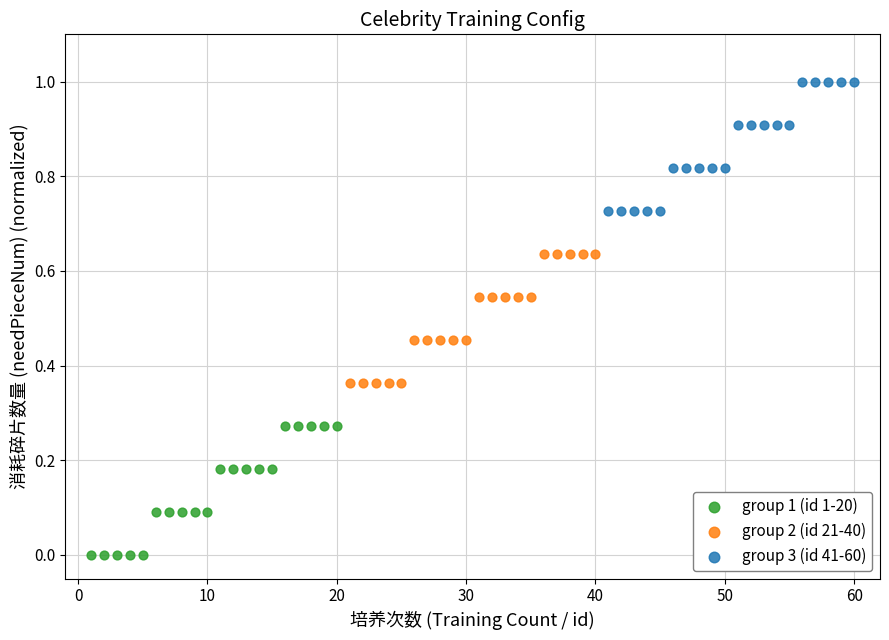

Which series contains the highest Y value?

group 3 (id 41-60)